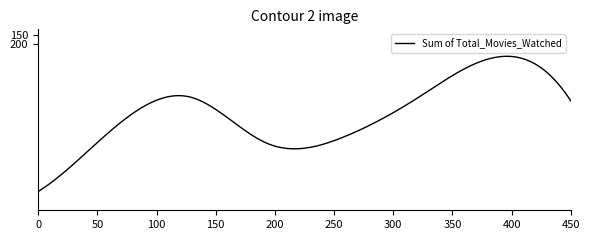

What is the minimum value shown in the chart?

264.6